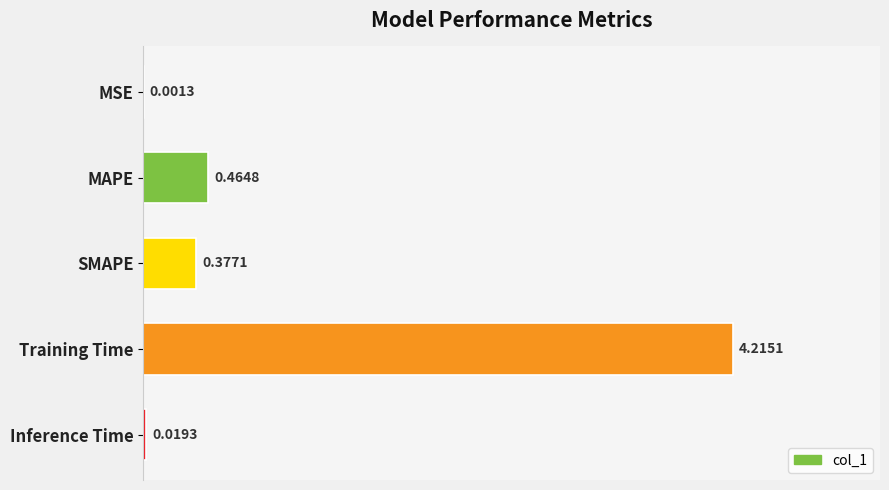

At which category does the chart reach its peak across all series?

Training Time